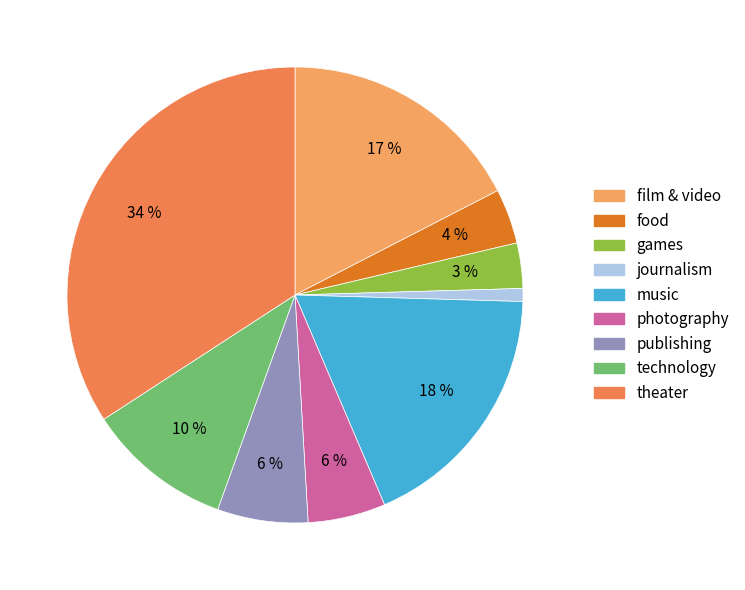

What percentage is the theater slice, to the nearest percent?

34%